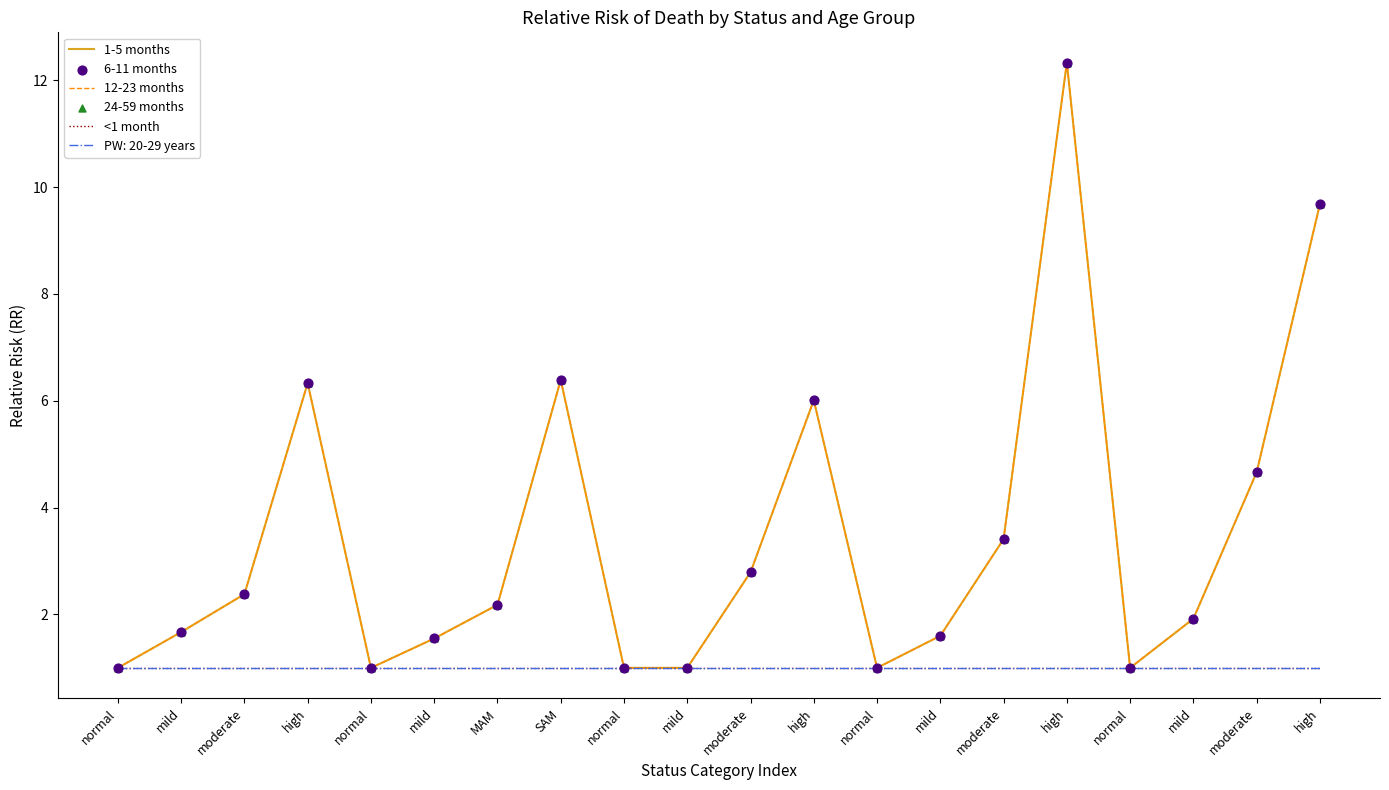

Is this an area chart (filled region under the line)?

No